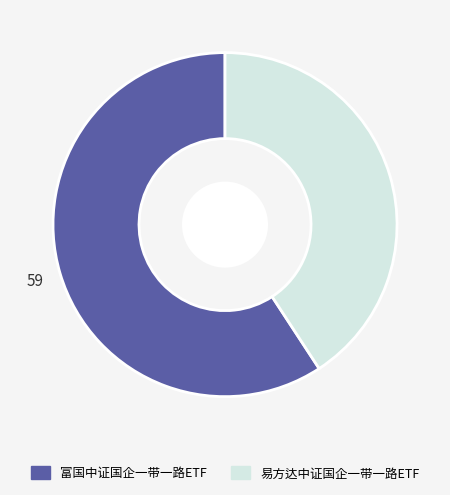

What is the ratio of the value at 易方达中证国企一带一路ETF to the value at 富国中证国企一带一路ETF?

0.7